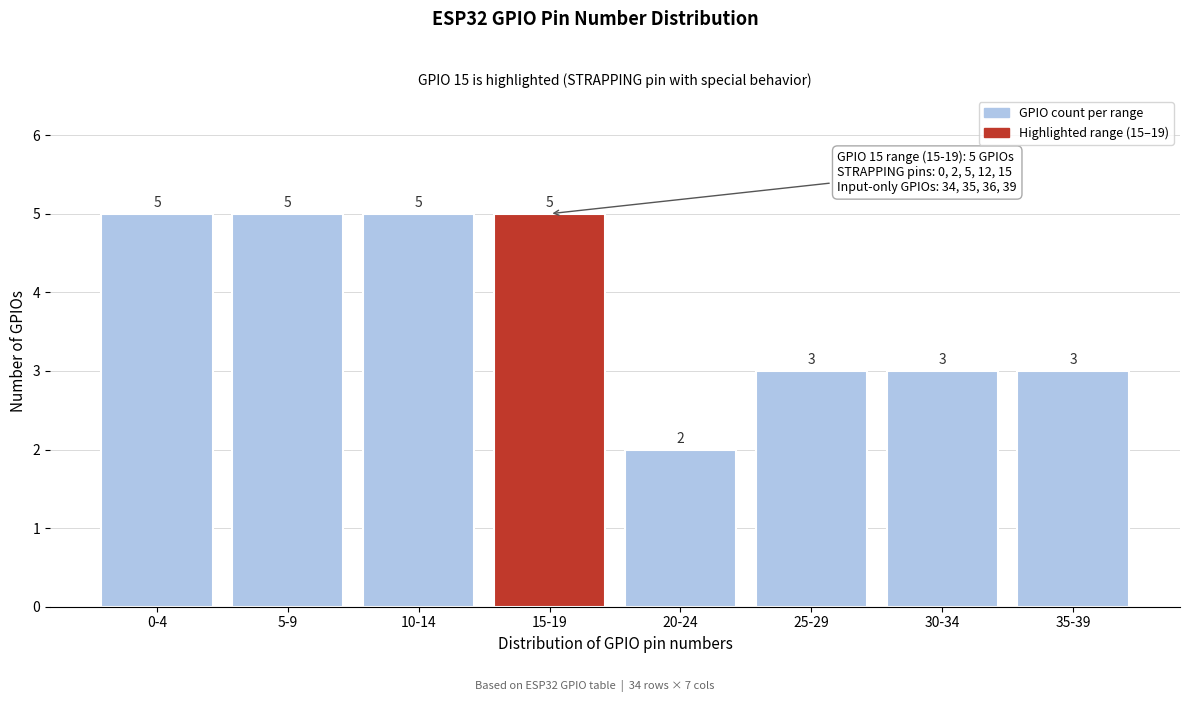

Reading left to right, list all the values displayed in this chart.

0-4=5	5-9=5	10-14=5	15-19=5	20-24=2	25-29=3	30-34=3	35-39=3